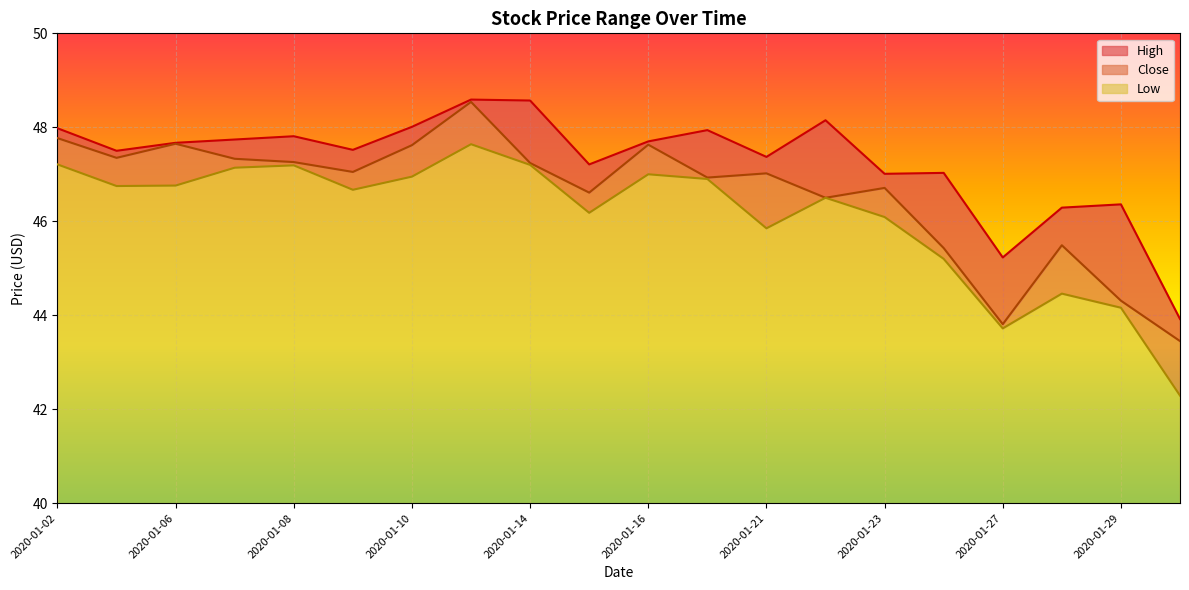

What is the total value across all series at 2020-01-14?

8.6